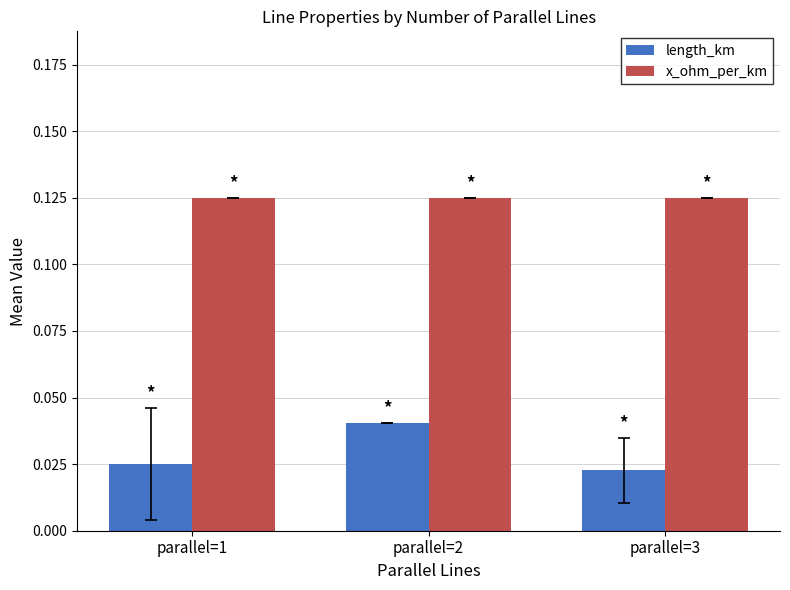

Which series has the largest range (max minus min)?

length_km